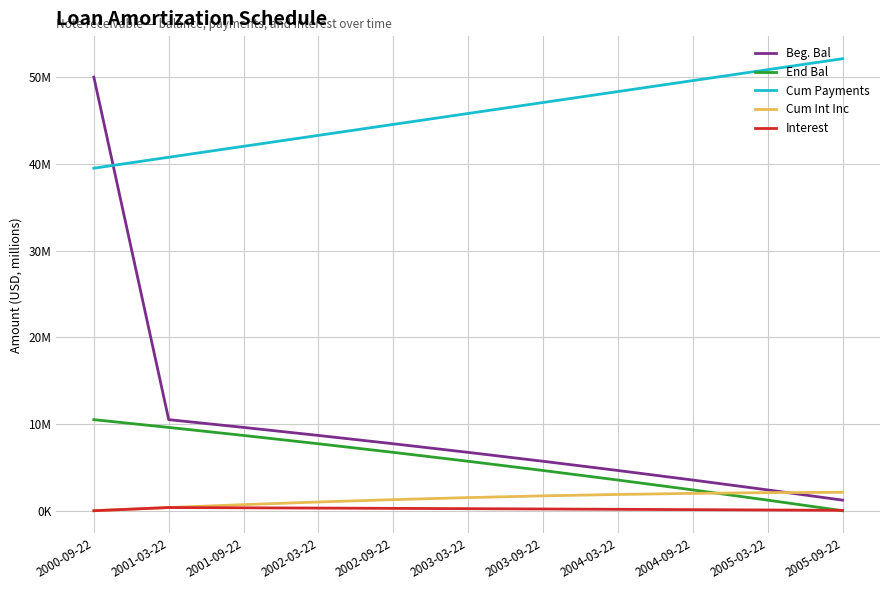

Reading right to left, what are all the values shown in this chart?

Beg. Bal: 1.2	2.4	3.5	4.6	5.7	6.7	7.7	8.7	9.6	10.5	50.0
End Bal: -0.0	1.2	2.4	3.5	4.6	5.7	6.7	7.7	8.7	9.6	10.5
Cum Payments: 52.1	50.9	49.6	48.3	47.1	45.8	44.5	43.3	42.0	40.8	39.5
Cum Int Inc: 2.1	2.1	2.0	1.9	1.7	1.5	1.3	1.0	0.7	0.4	0.0
Interest: 0.0	0.1	0.1	0.2	0.2	0.2	0.3	0.3	0.3	0.4	0.0